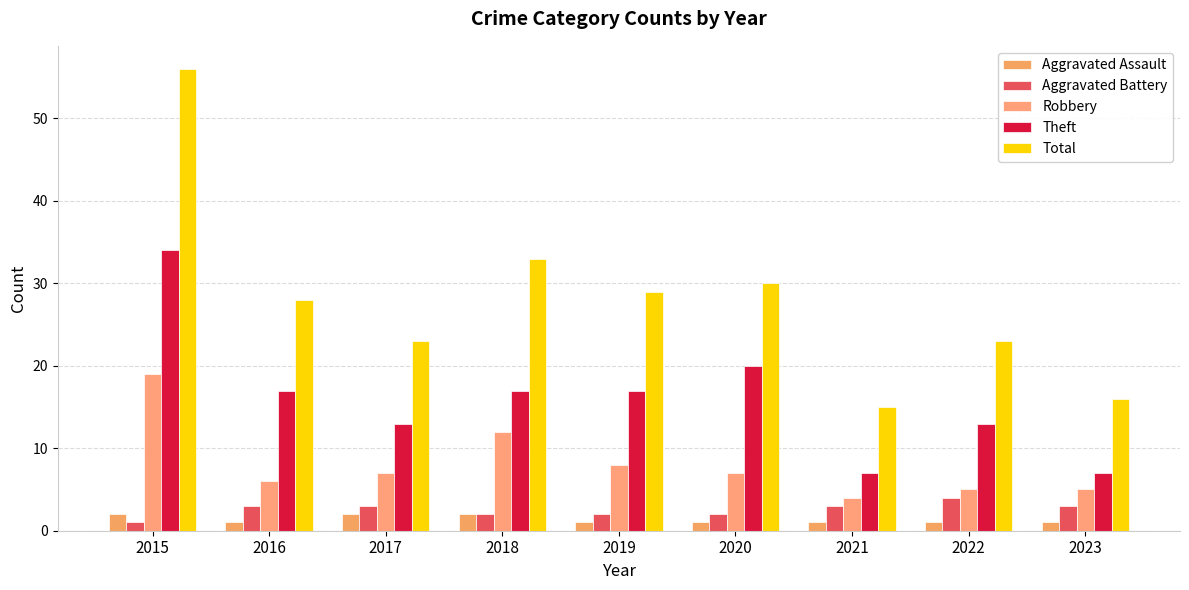

Are the bars horizontal?

No